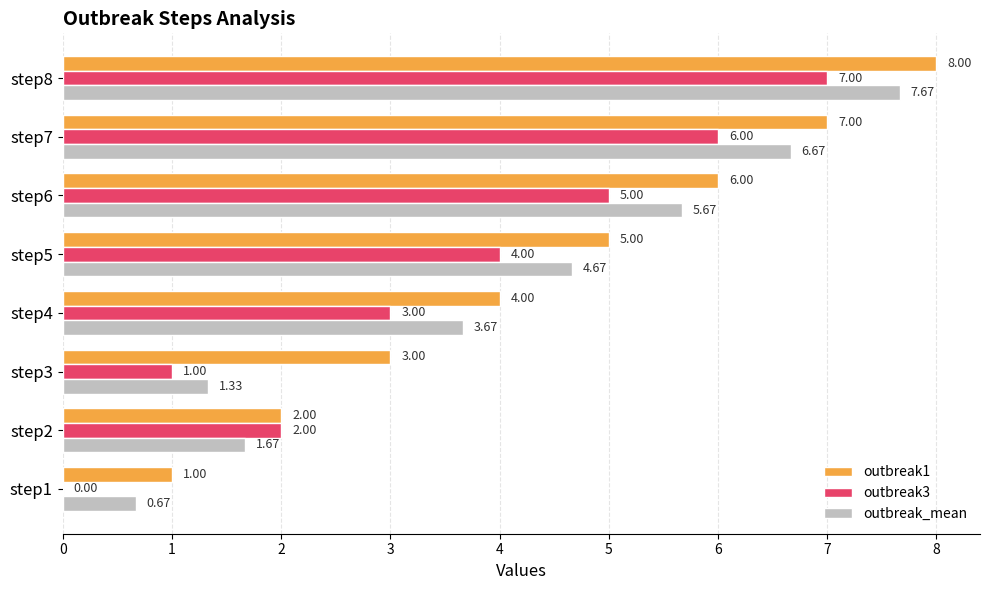

Which series has the largest total across all categories?

outbreak1